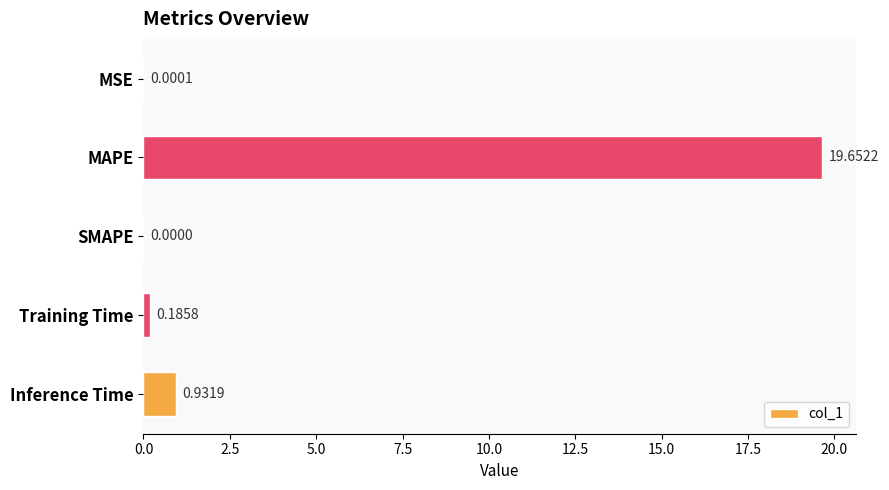

Does the chart contain stacked bars?

No